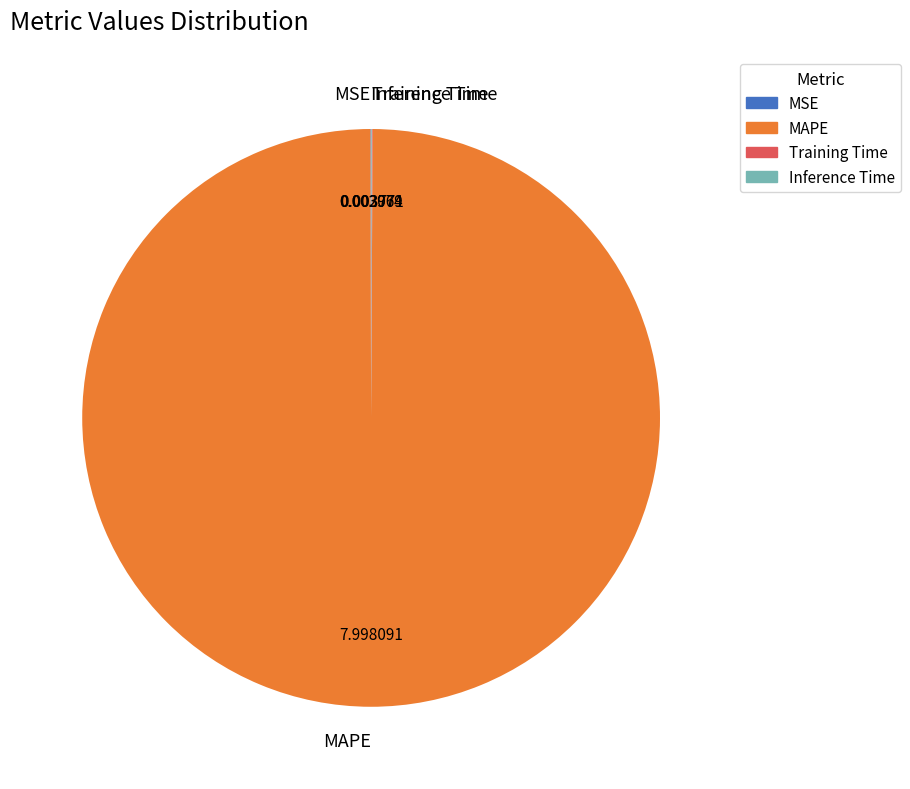

Which slice represents more than half of the pie?

MAPE